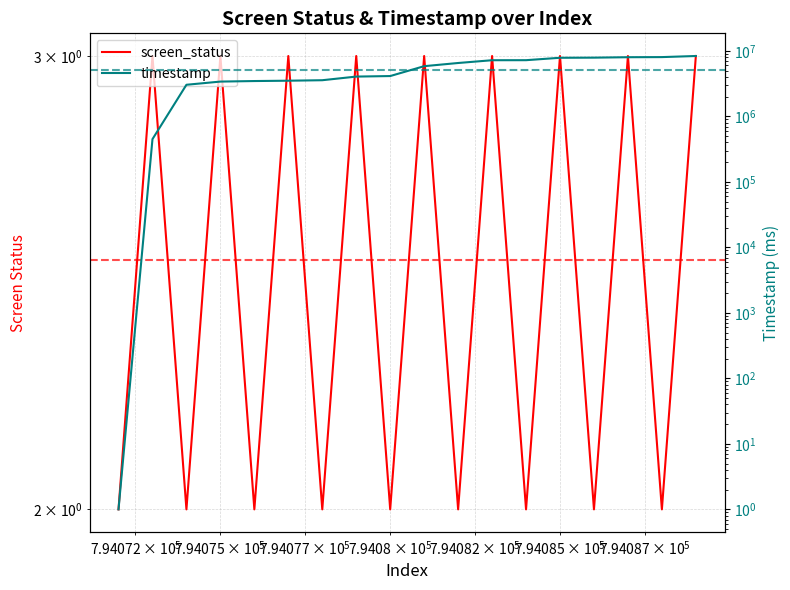

What is the value of the timestamp point at the 3rd from the left?

3036723